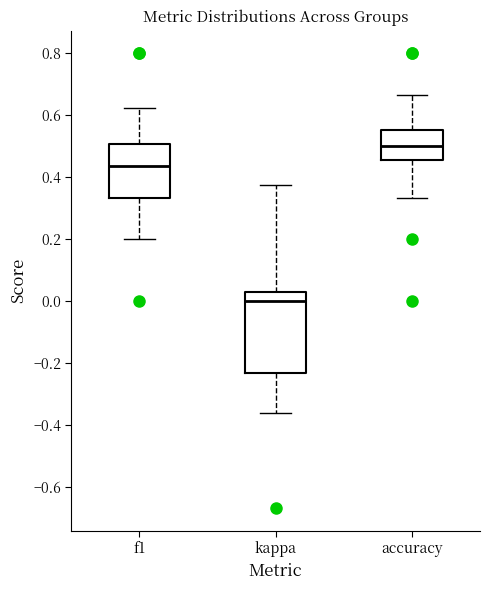

Which box's median line is the lowest?

kappa